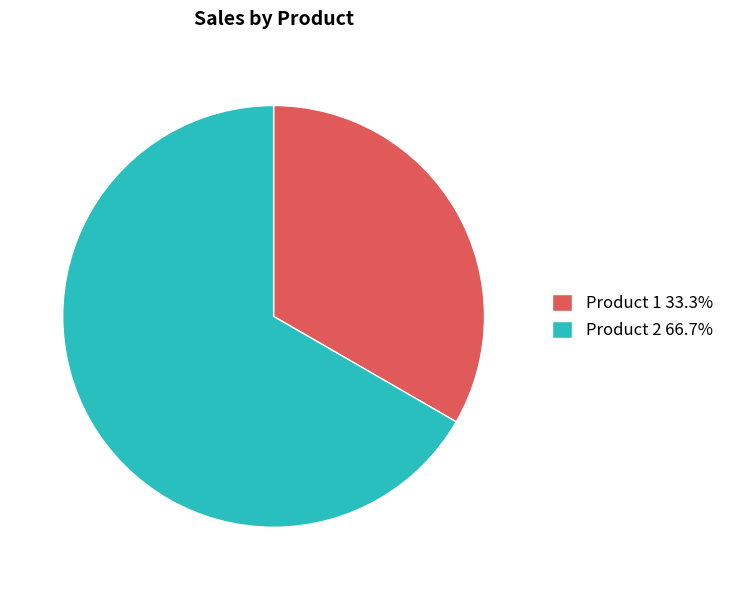

Is Product 2 66.7% the majority of the pie?

Yes